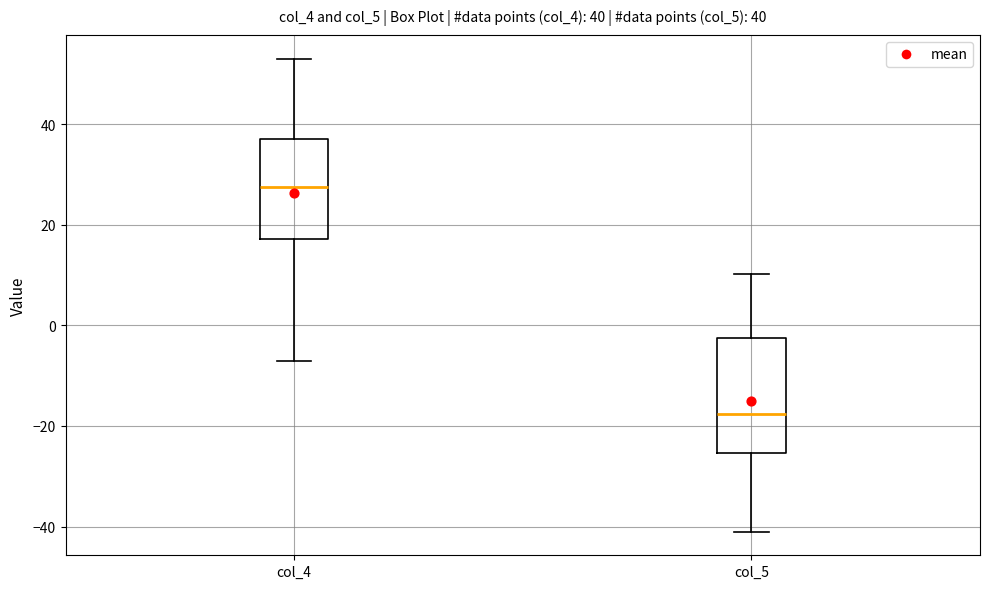

Comparing the boxes themselves (not the whiskers), which one is the tallest?

col_5